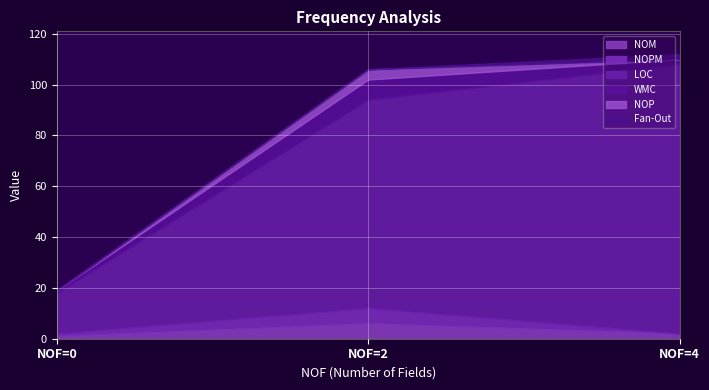

At which category does the chart reach its peak across all series?

4